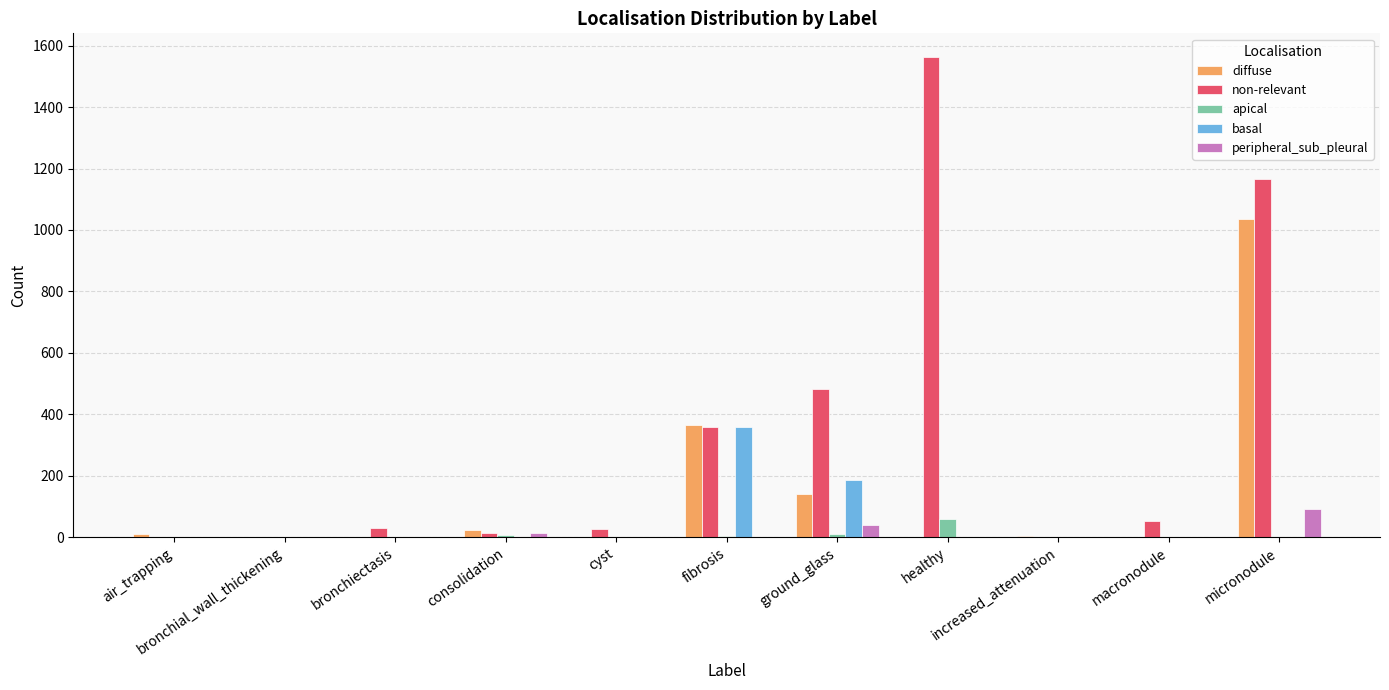

Which series has the largest total across all categories?

non-relevant